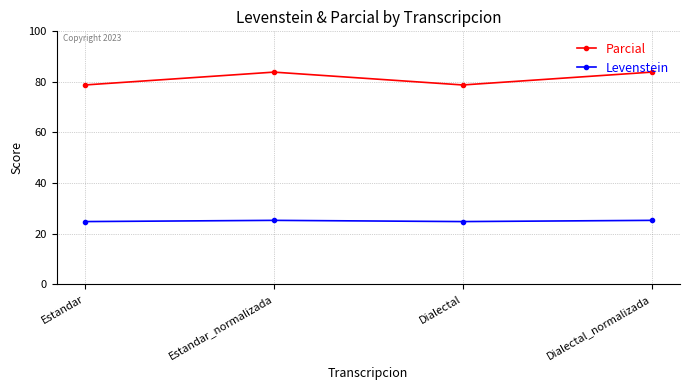

At how many categories does at least one series exceed 44?

4